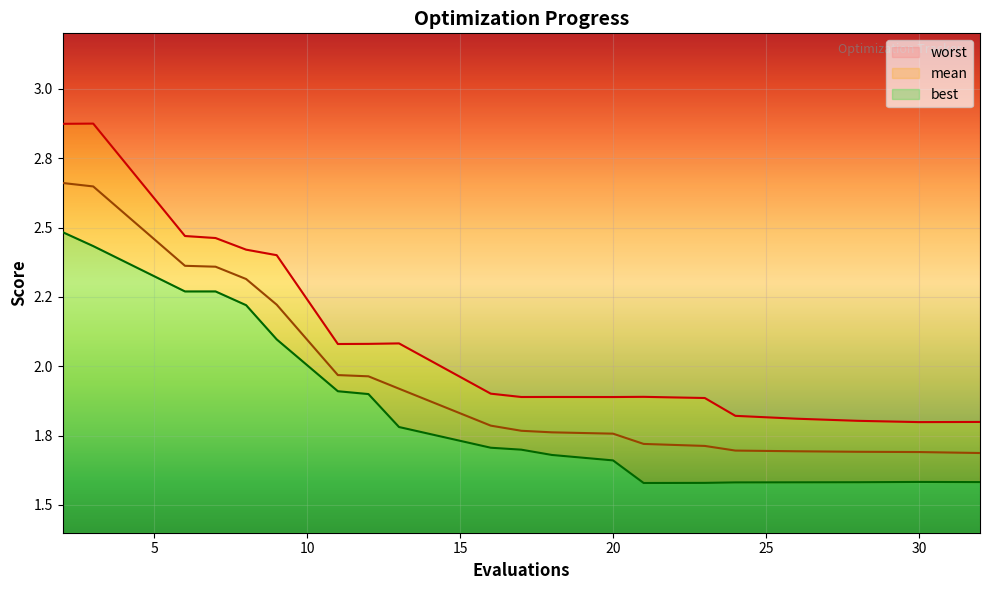

Which series changed the most between 11 and 23?

best